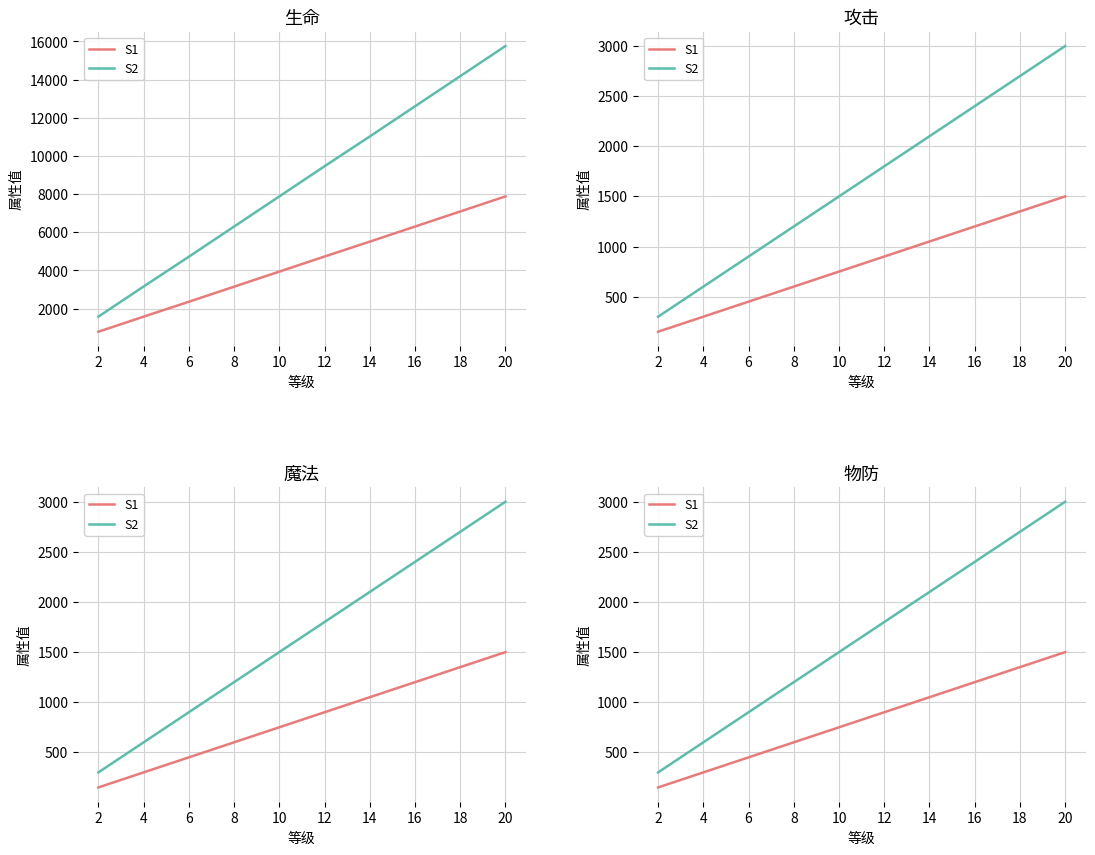

Which series has the widest spread of values?

S2